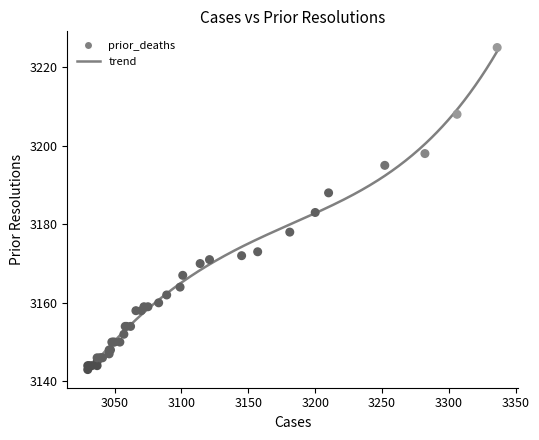

What Y value in the scatter plot is closest to 3184?

3183